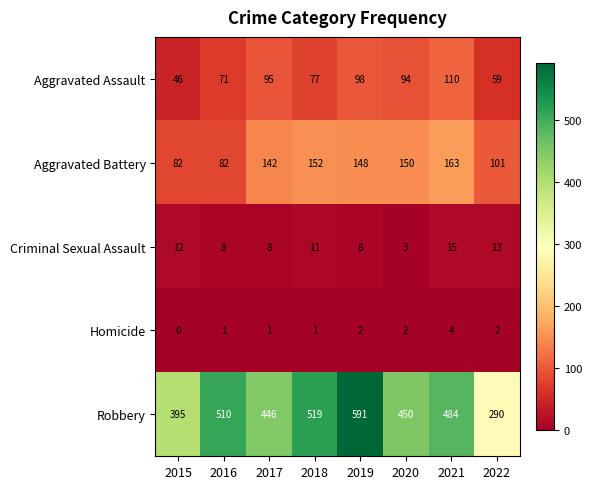

Where does the Aggravated Assault series first go above 94?

2017